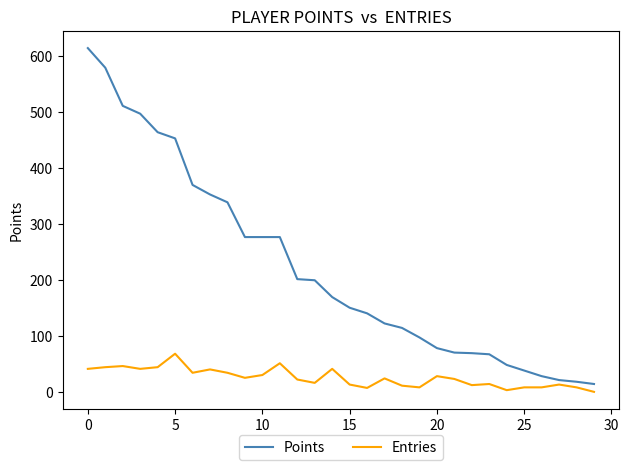

Rank the series by their maximum value, from highest to lowest.

Points, Entries